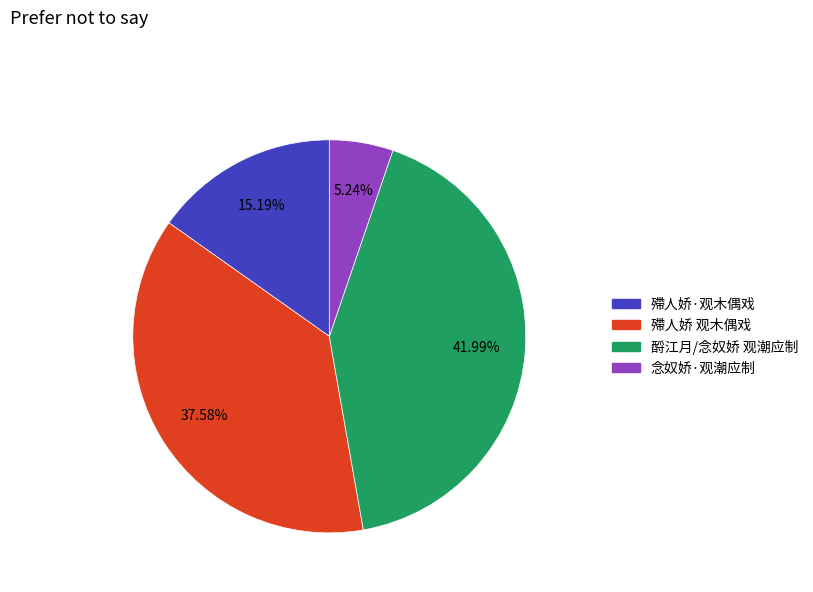

Does any single category account for the majority?

No